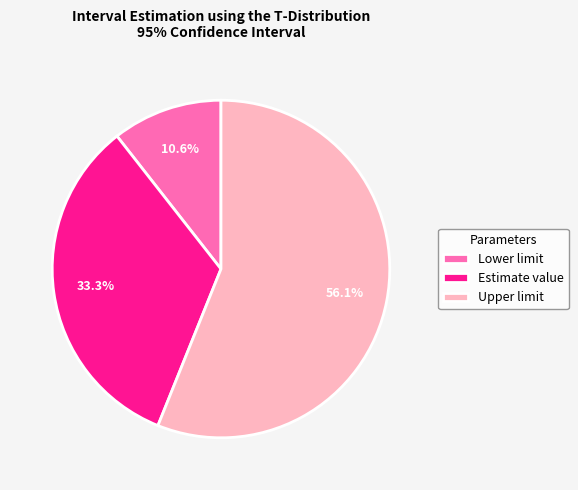

The Estimate value slice represents 21% of the pie. True or false?

False